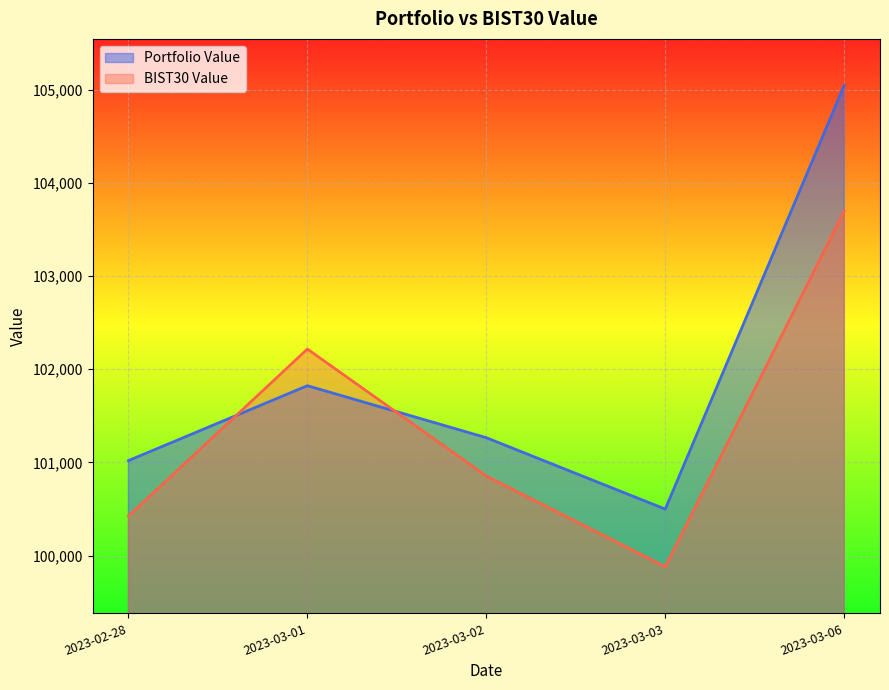

Which category has the lowest value in the BIST30 Value series?

2023-03-03